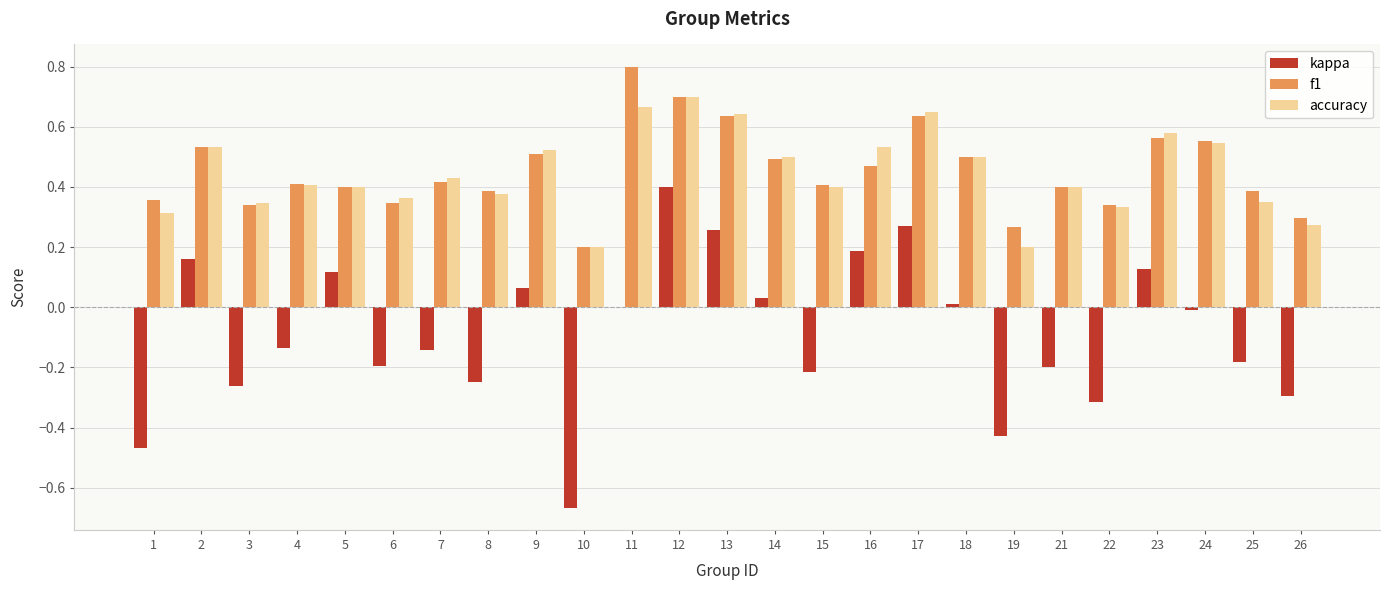

Is it true that kappa equals 0.0 at 11?

True